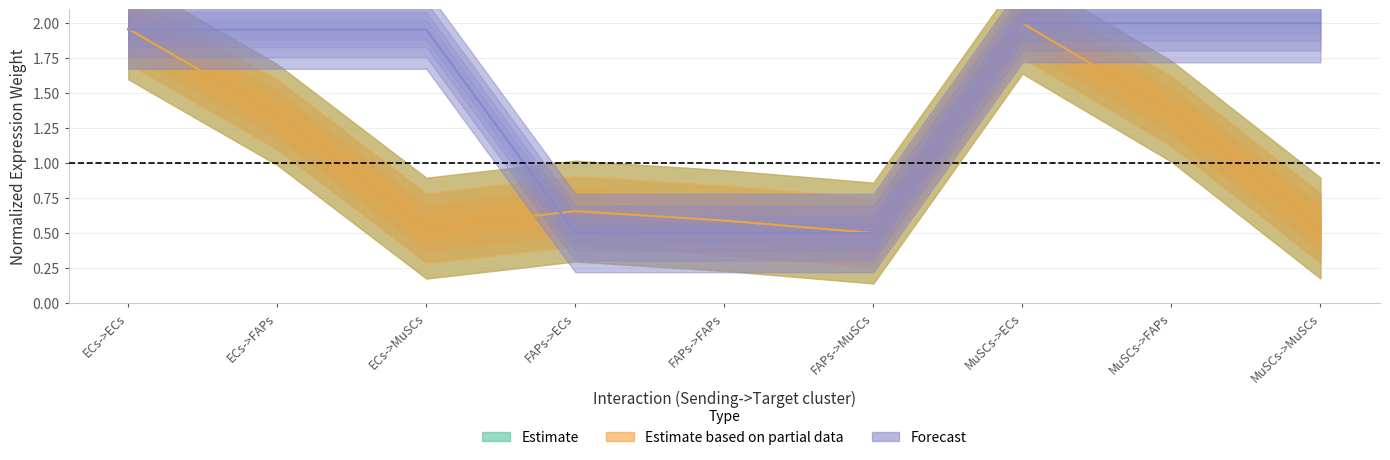

How many series are shown in this chart?

3